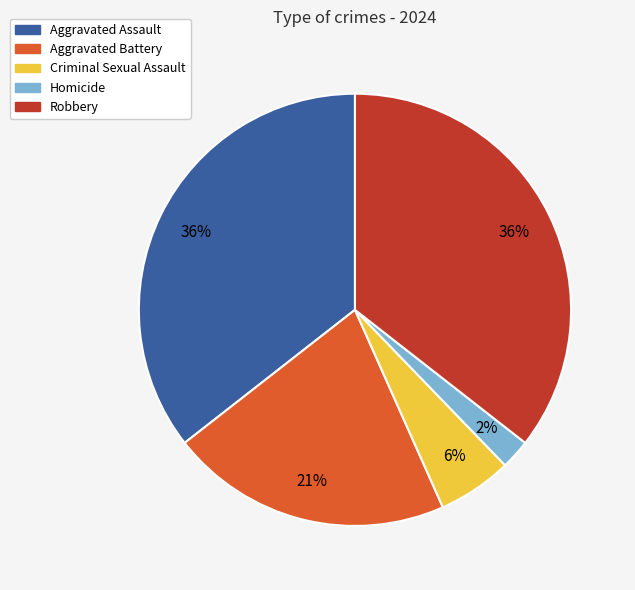

The Criminal Sexual Assault slice represents 11% of the pie. True or false?

False